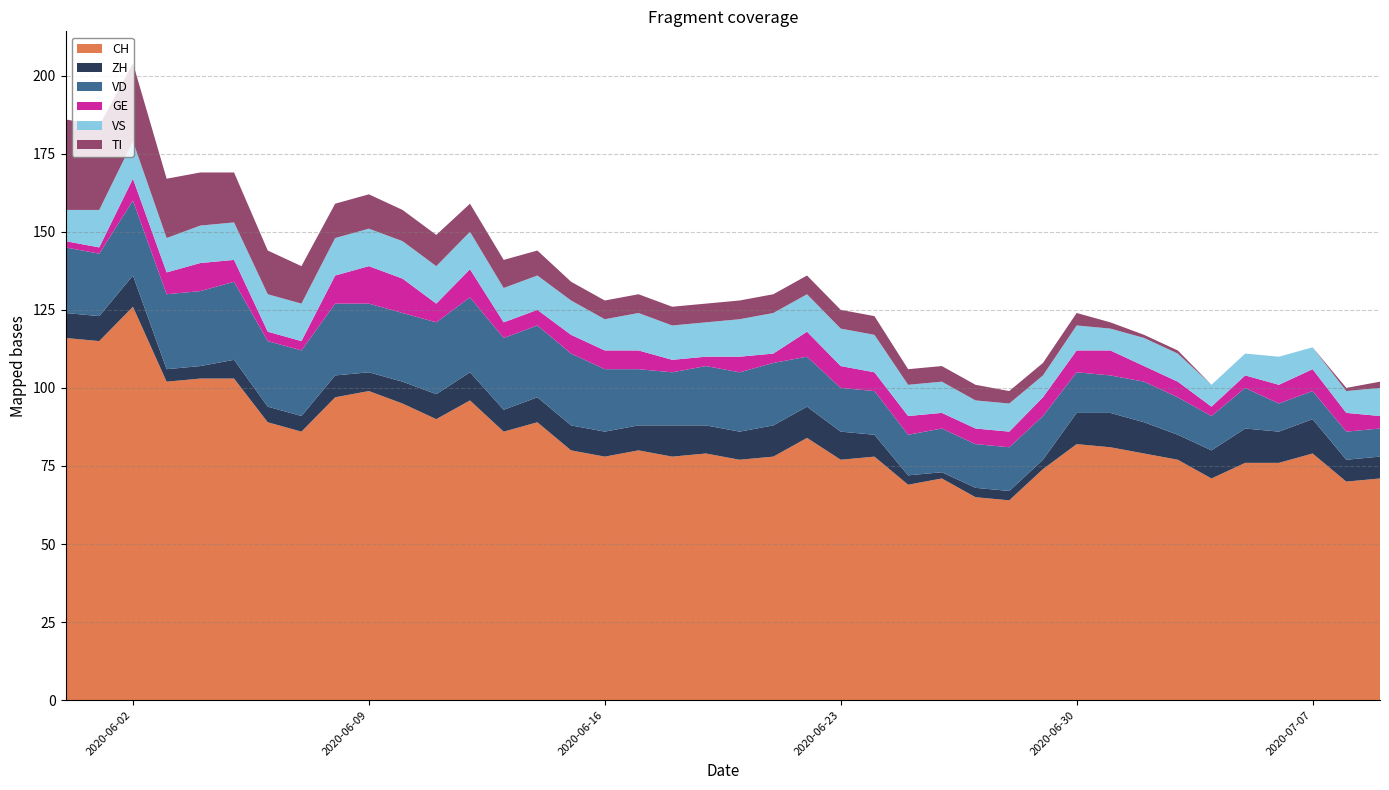

Reading left to right, list all the values displayed in this chart.

CH: 116	115	126	102	103	103	89	86	97	99	95	90	96	86	89	80	78	80	78	79	77	78	84	77	78	69	71	65	64	74	82	81	79	77	71	76	76	79	70	71
ZH: 8	8	10	4	4	6	5	5	7	6	7	8	9	7	8	8	8	8	10	9	9	10	10	9	7	3	2	3	3	3	10	11	10	8	9	11	10	11	7	7
VD: 21	20	24	24	24	25	21	21	23	22	22	23	24	23	23	23	20	18	17	19	19	20	16	14	14	13	14	14	14	14	13	12	13	12	11	13	9	9	9	9
GE: 2	2	7	7	9	7	3	3	9	12	11	6	9	5	5	6	6	6	4	3	5	3	8	7	6	6	5	5	5	6	7	8	5	5	3	4	6	7	6	4
VS: 10	12	12	11	12	12	12	12	12	12	12	12	12	11	11	11	10	12	11	11	12	13	12	12	12	10	10	9	9	7	8	7	9	9	7	7	9	7	7	9
TI: 29	27	25	19	17	16	14	12	11	11	10	10	9	9	8	6	6	6	6	6	6	6	6	6	6	5	5	5	4	4	4	2	1	1	0	0	0	0	1	2